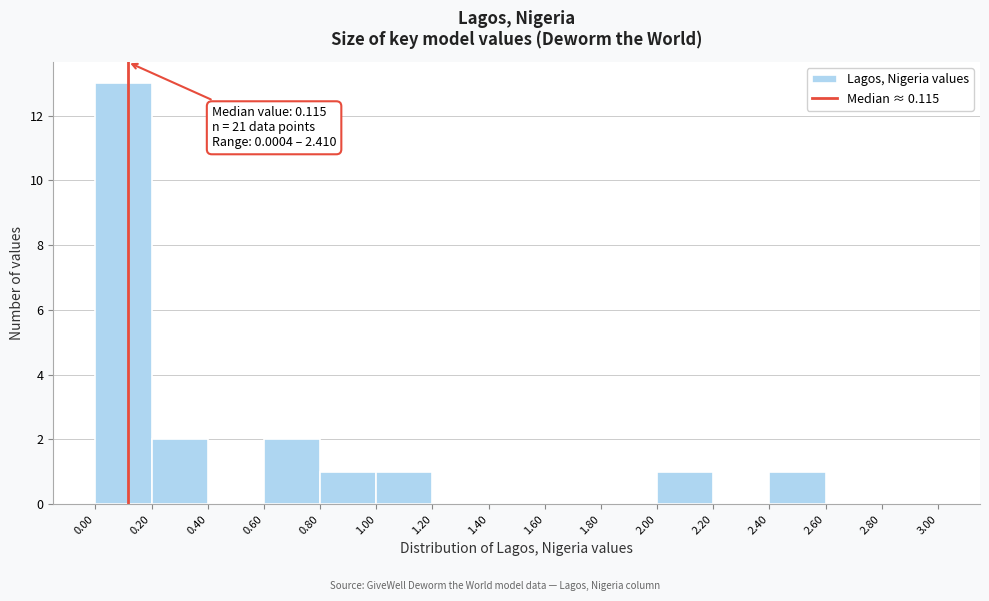

Which range on the x-axis has the tallest bar?

0.00 to 0.20